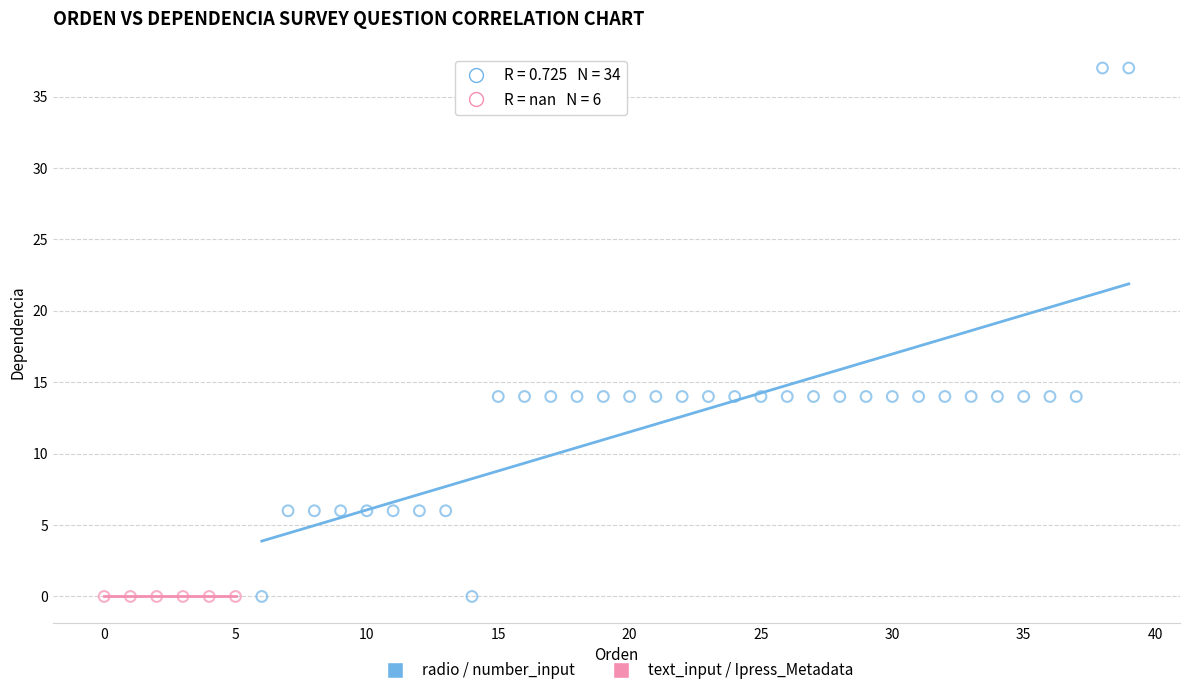

Which series reaches the maximum Y coordinate?

radio / number_input